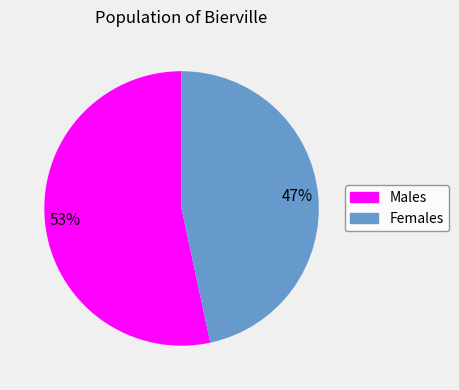

Is there any slice that represents more than half of the pie?

Yes